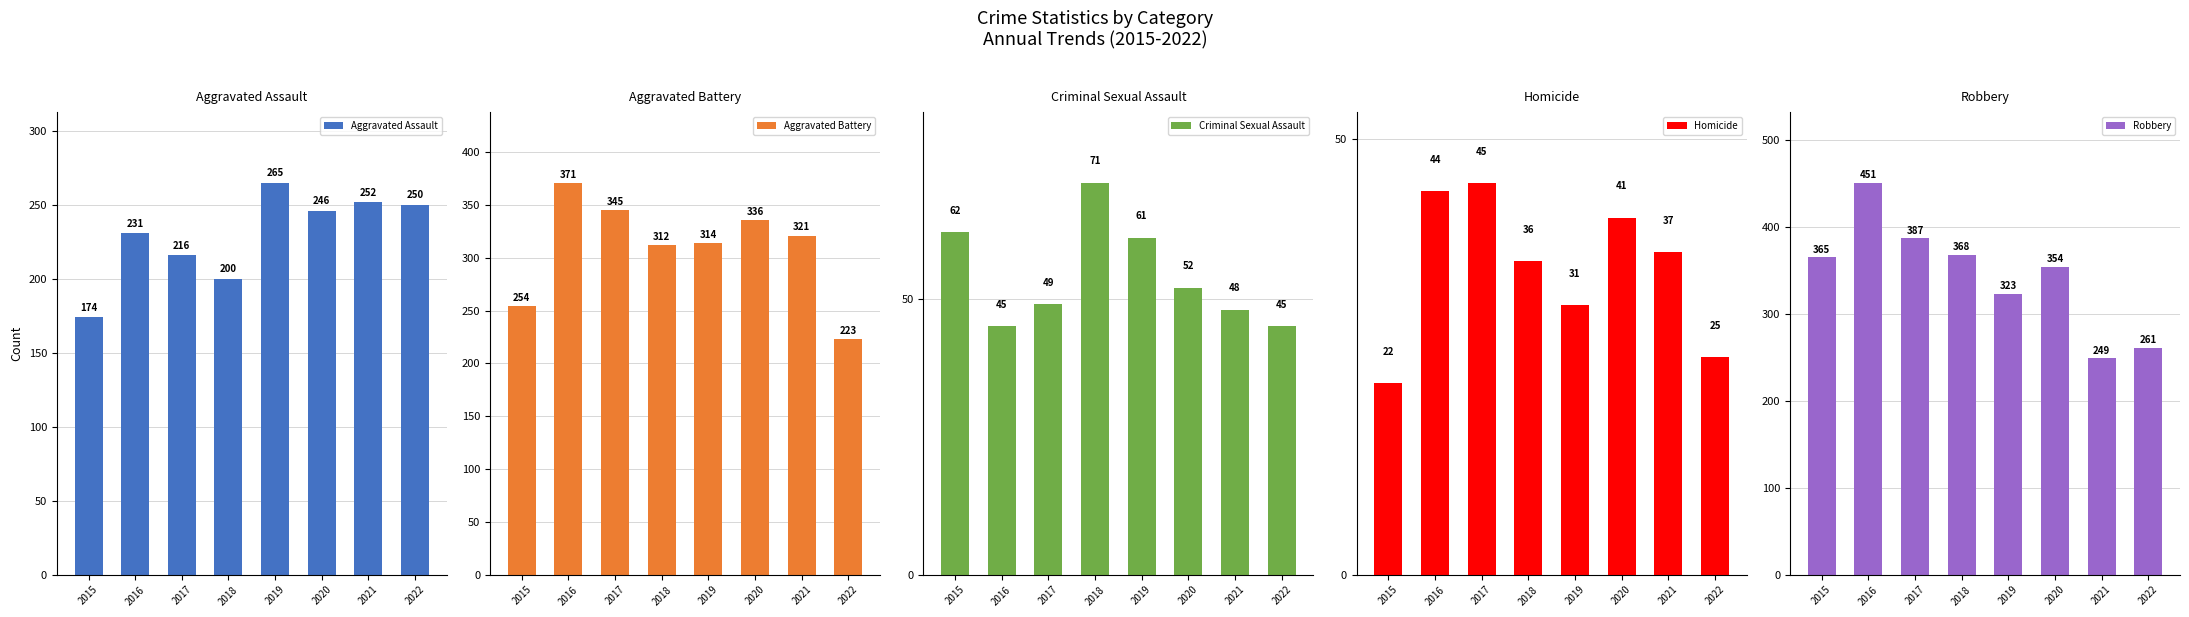

At which category is the sum across all series the highest?

2016